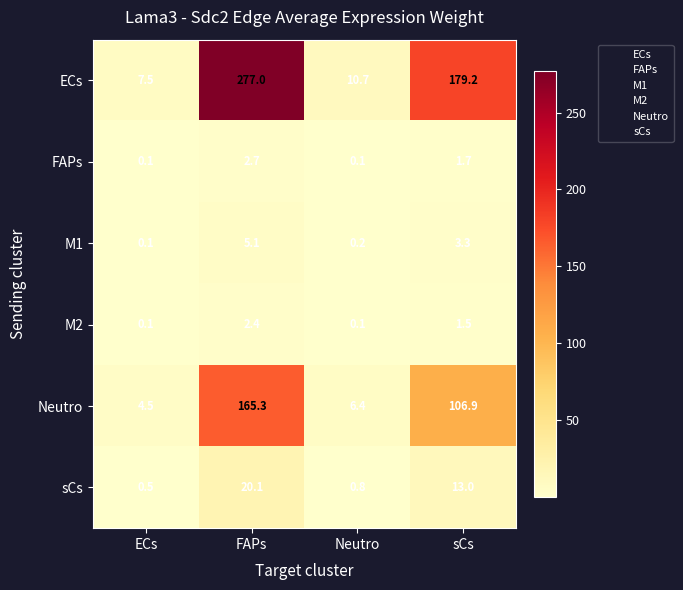

Which category has the highest value in the M2 series?

FAPs